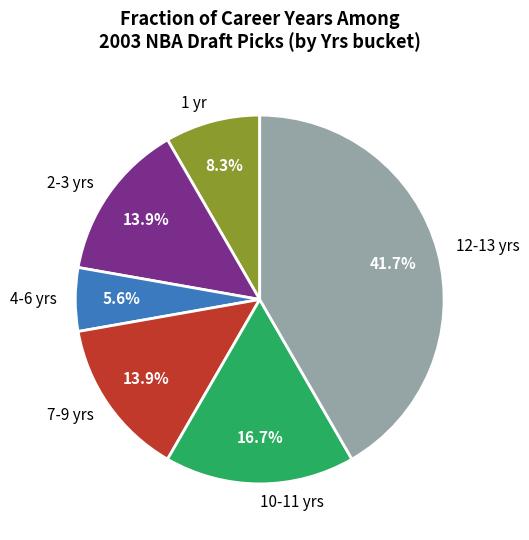

Which has a higher value, 12-13 yrs or 1 yr?

12-13 yrs